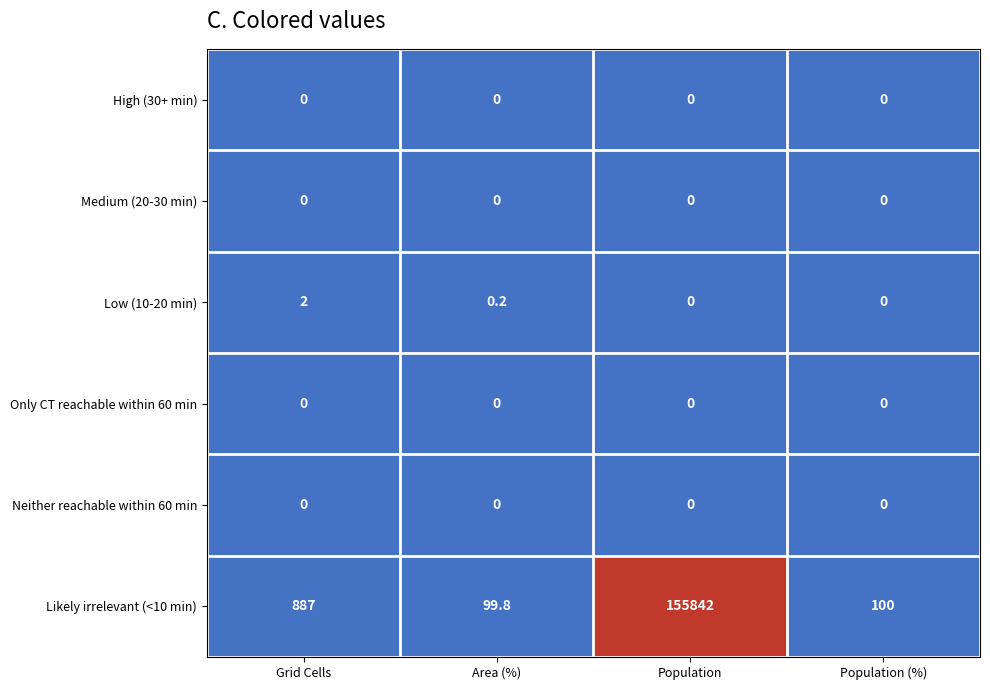

Reading left to right, what are all the values shown in this chart?

High (30+ min): Grid Cells=0.0	Area (%)=0.0	Population=0.0	Population (%)=0.0
Medium (20-30 min): Grid Cells=0.0	Area (%)=0.0	Population=0.0	Population (%)=0.0
Low (10-20 min): Grid Cells=2.0	Area (%)=0.2	Population=0.0	Population (%)=0.0
Only CT reachable within 60 min: Grid Cells=0.0	Area (%)=0.0	Population=0.0	Population (%)=0.0
Neither reachable within 60 min: Grid Cells=0.0	Area (%)=0.0	Population=0.0	Population (%)=0.0
Likely irrelevant (<10 min): Grid Cells=887.0	Area (%)=99.8	Population=155842.0	Population (%)=100.0